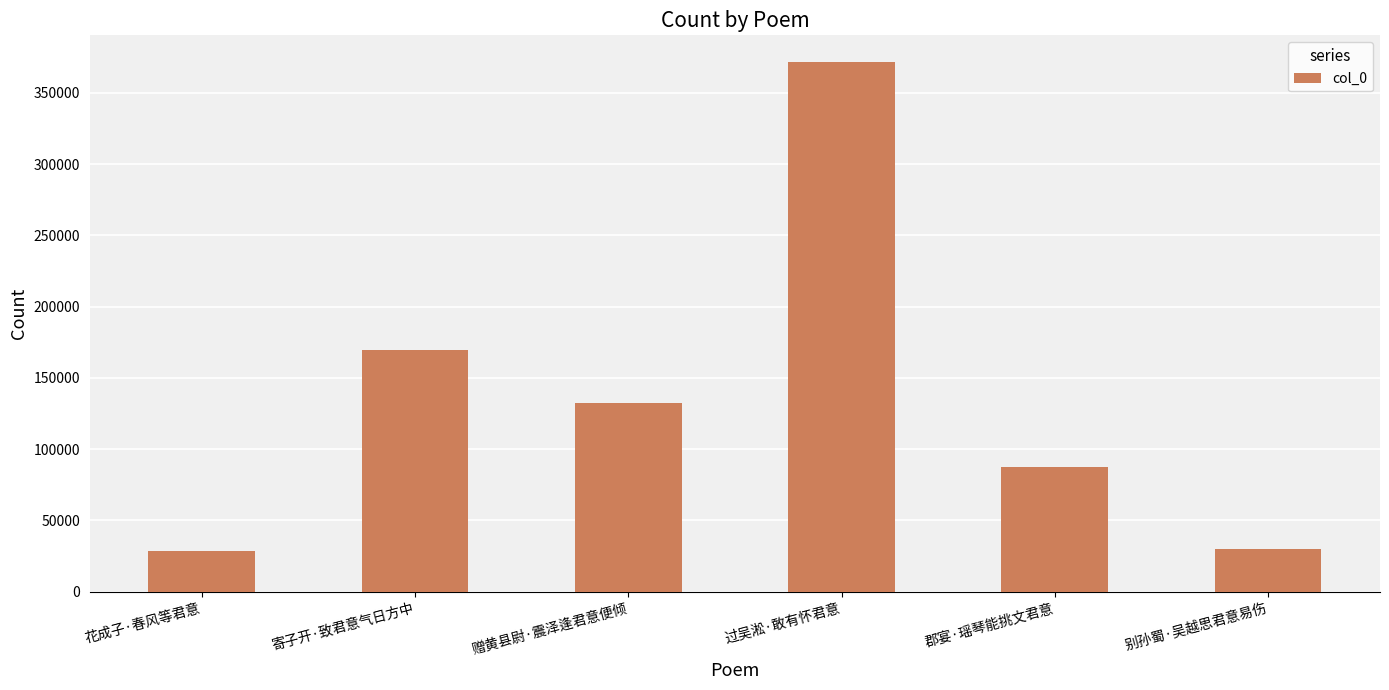

The value at 赠黄县尉·震泽逢君意便倾 is 132144. True or false?

True